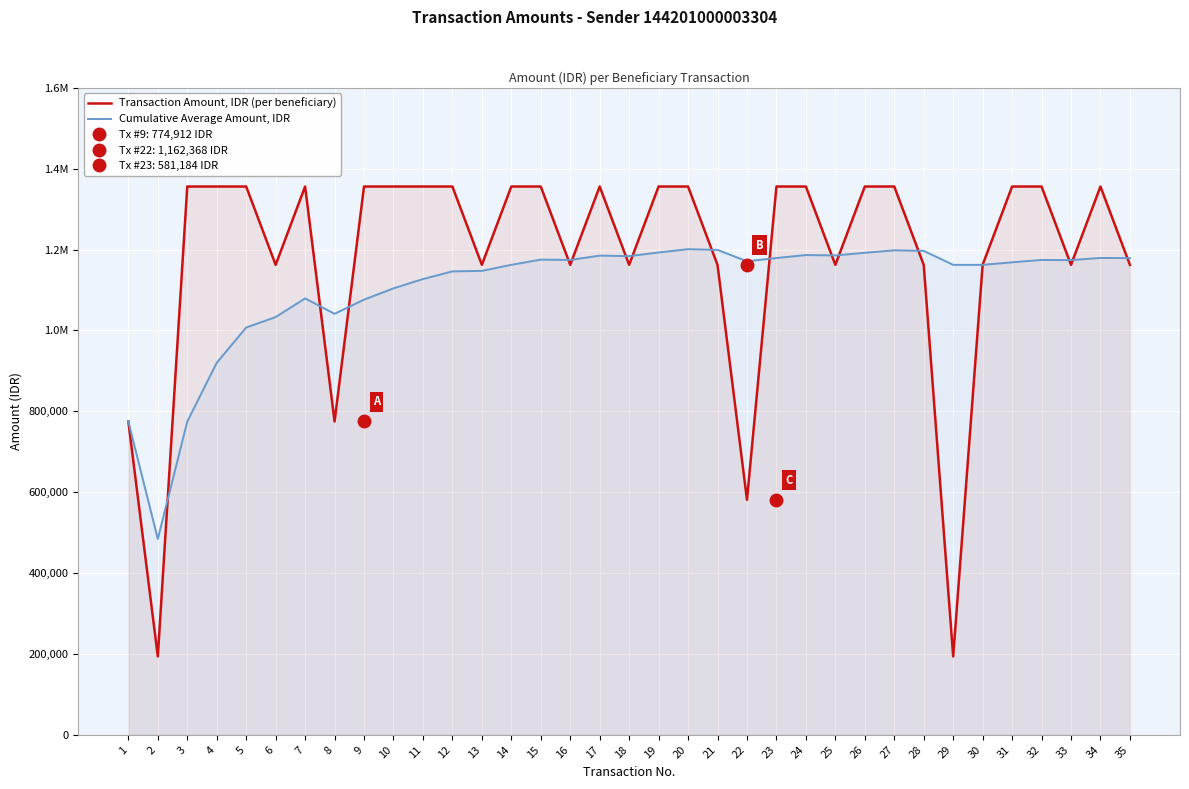

Which has a higher value, 6 or 1?

6